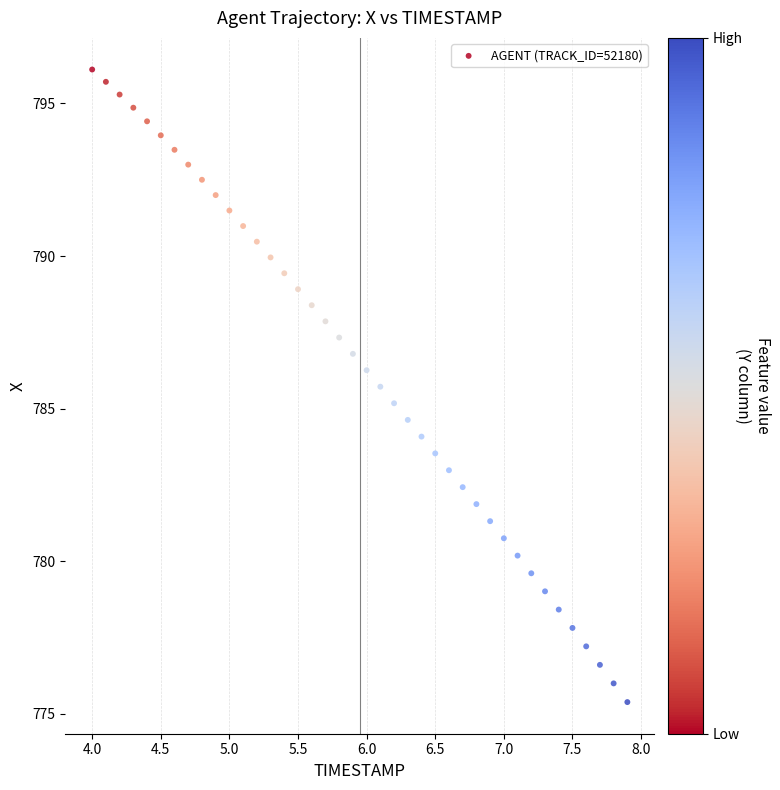

What is the range of Y values (max minus min)?

20.7